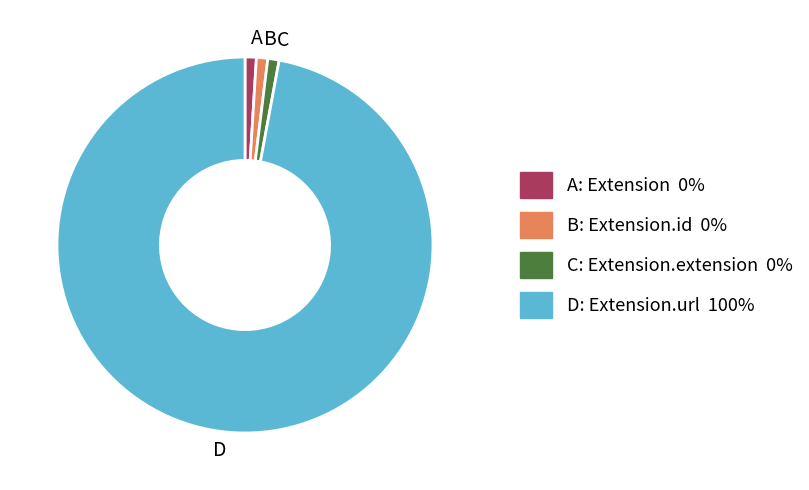

Is the sum of B and A greater than half?

No